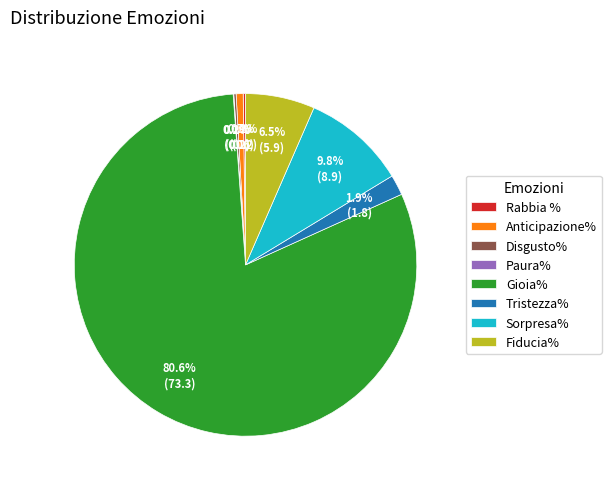

Is the sum of Anticipazione% and Tristezza% greater than half?

No